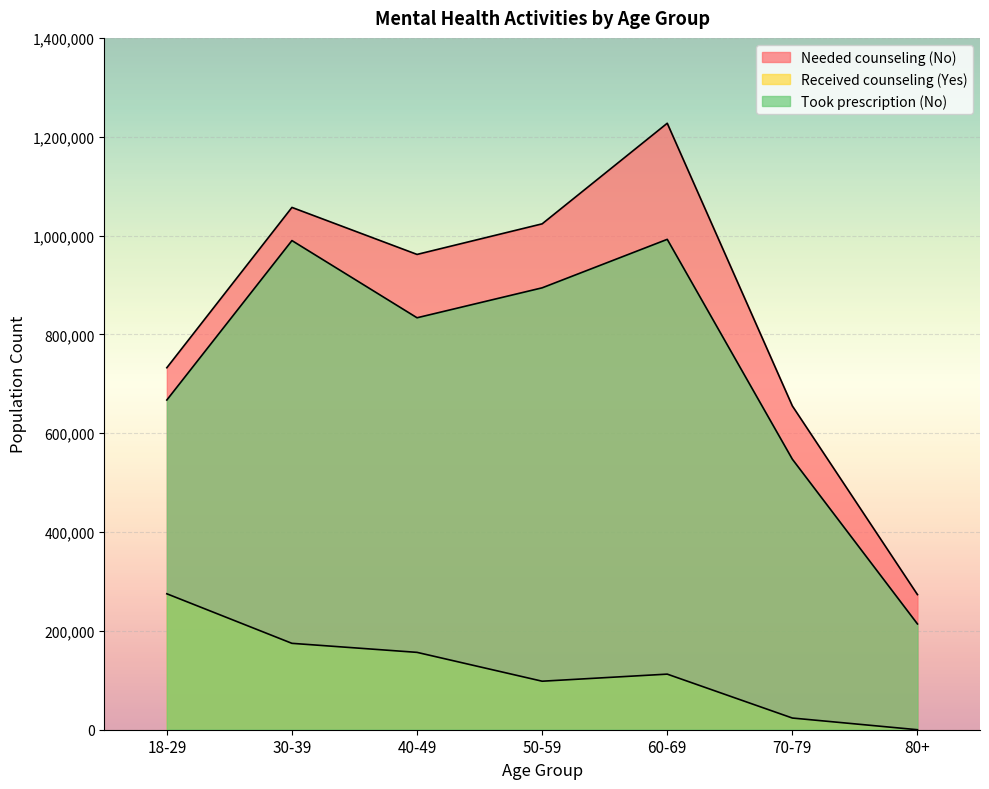

Rank the series by their average value, from lowest to highest.

Received counseling (Yes), Took prescription (No), Needed counseling (No)